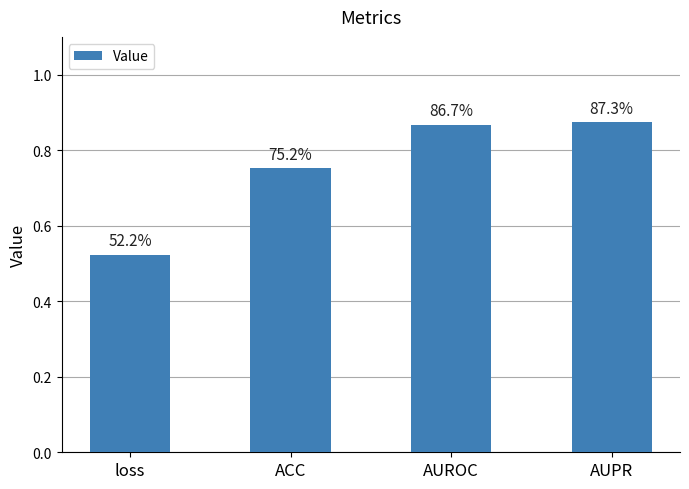

List the labels in order of value, smallest first.

loss, ACC, AUROC, AUPR